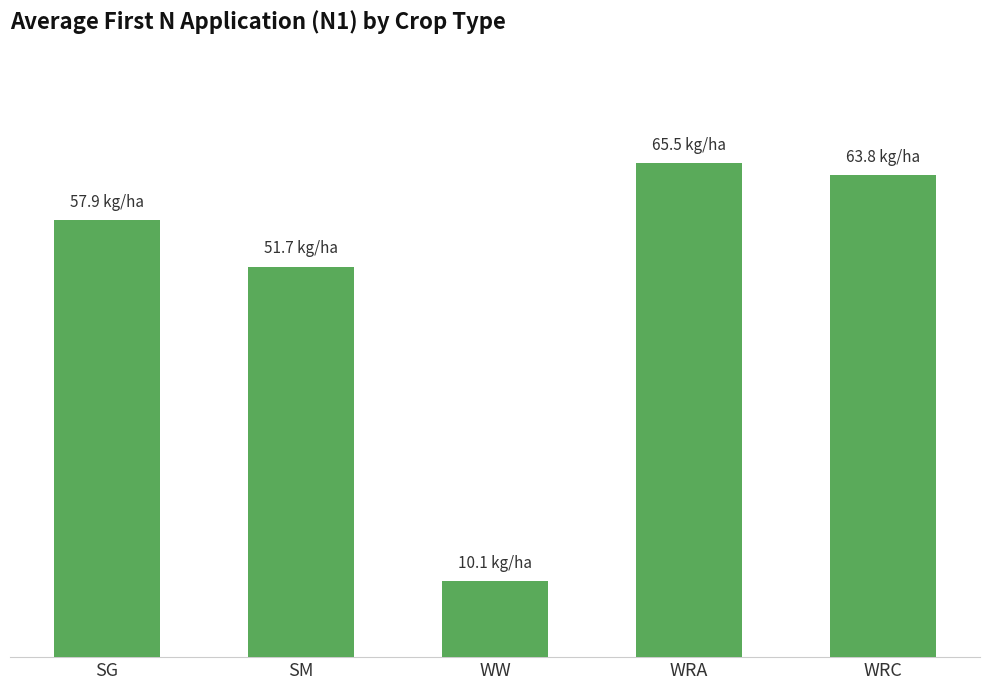

What is the change in value from SG to WW?

-47.8